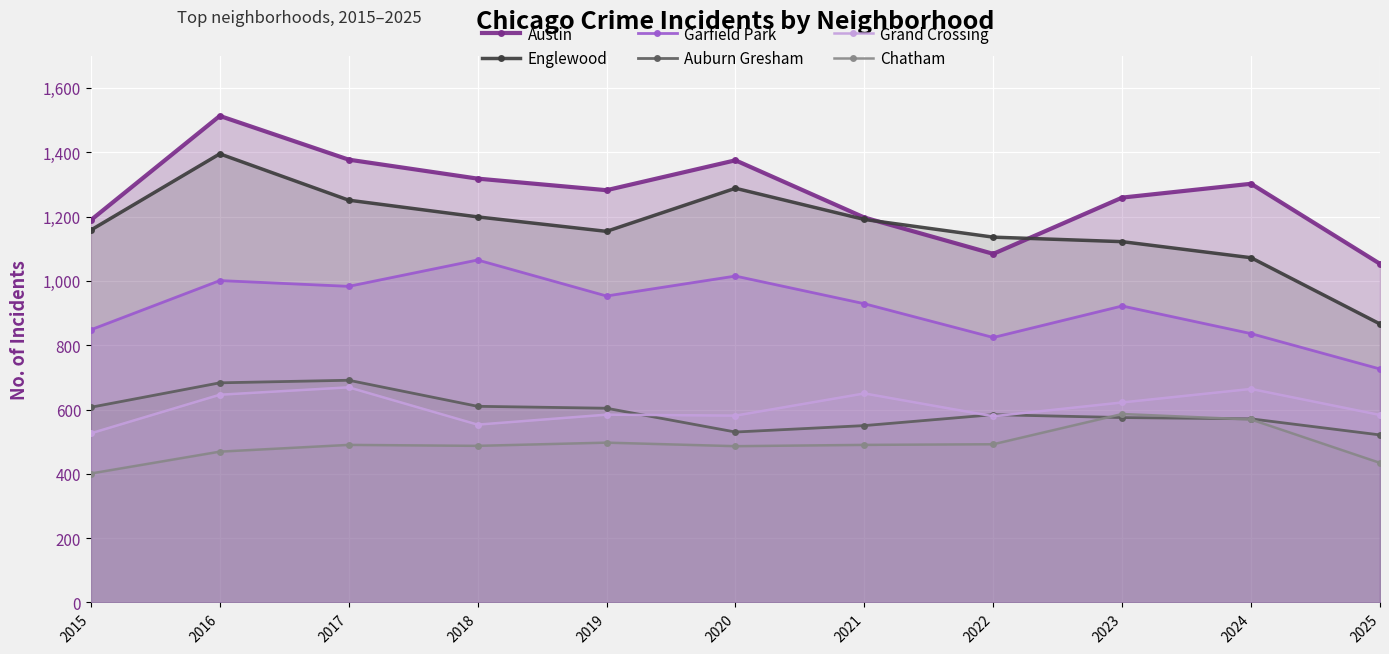

What is the value of the Austin point at the 1st from the left?

1189